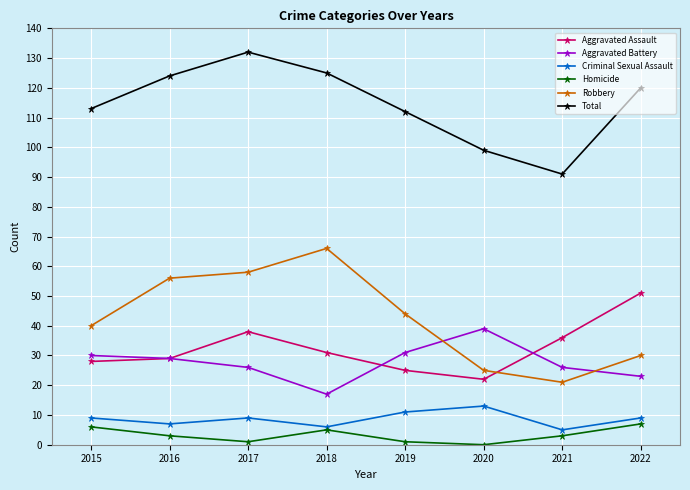

Rank the series by their maximum value, from lowest to highest.

Homicide, Criminal Sexual Assault, Aggravated Battery, Aggravated Assault, Robbery, Total